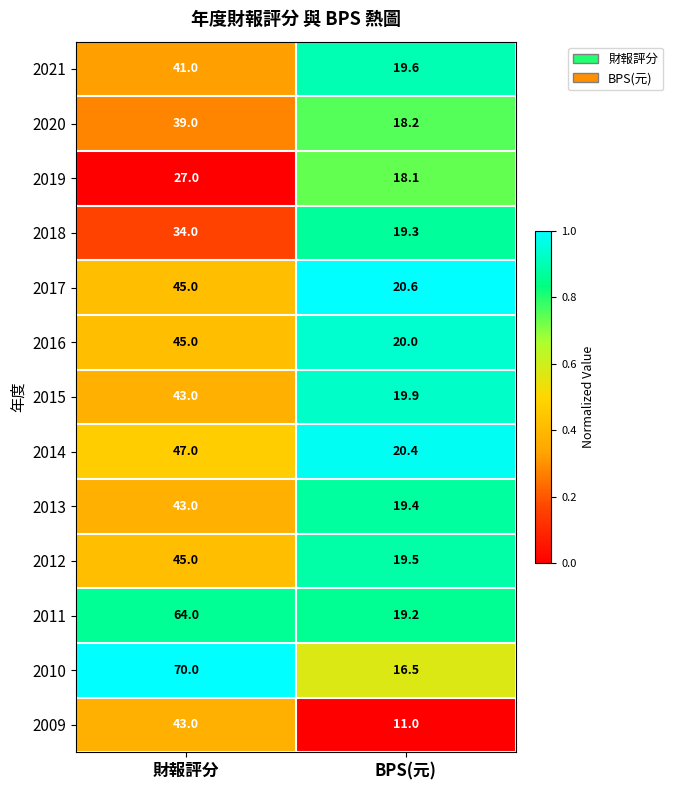

List the labels in order of 2011 value, smallest first.

BPS(元), 財報評分